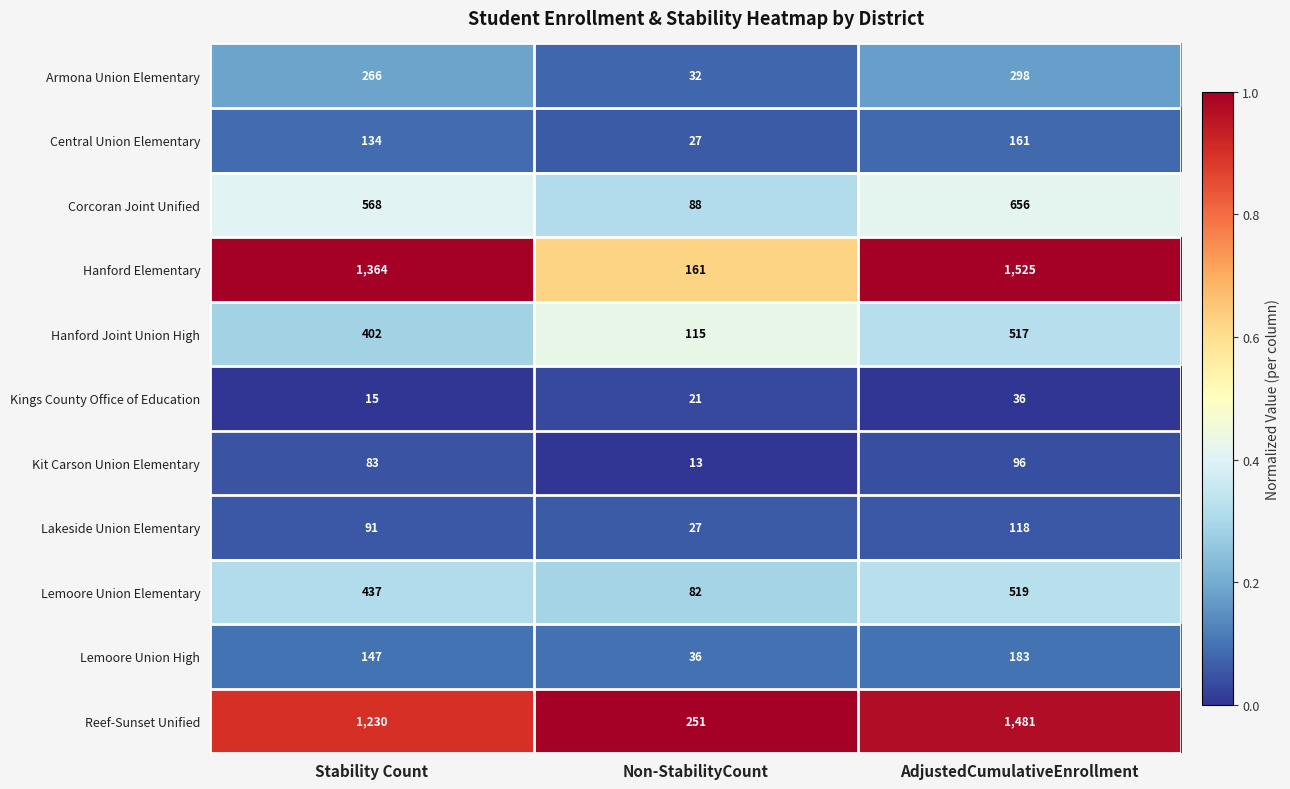

Rank the categories by Corcoran Joint Unified value from highest to lowest.

AdjustedCumulativeEnrollment, Stability Count, Non-StabilityCount